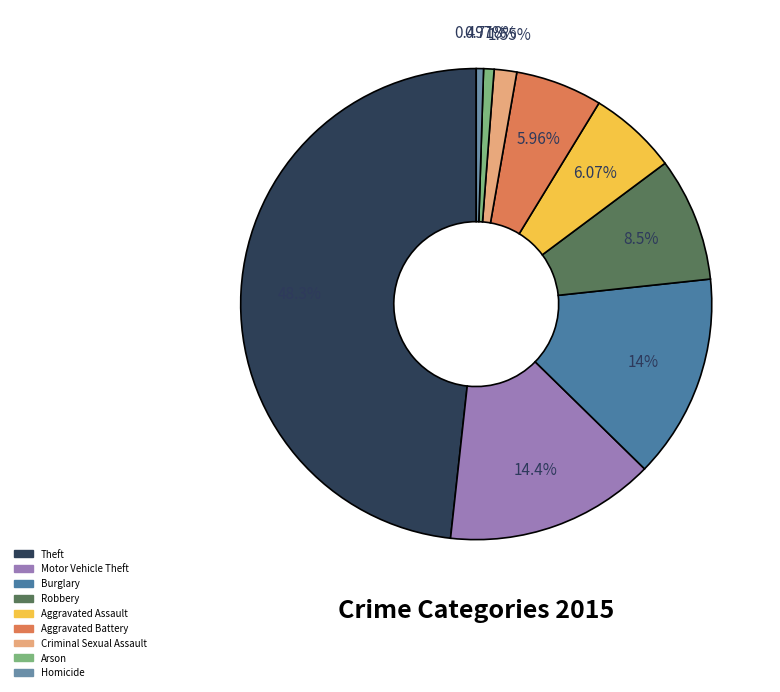

How many segments does this pie chart have?

9